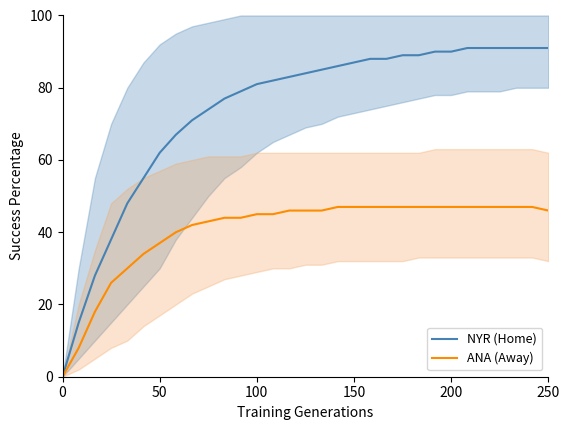

How many positive values does the NYR (Home) series have?

30